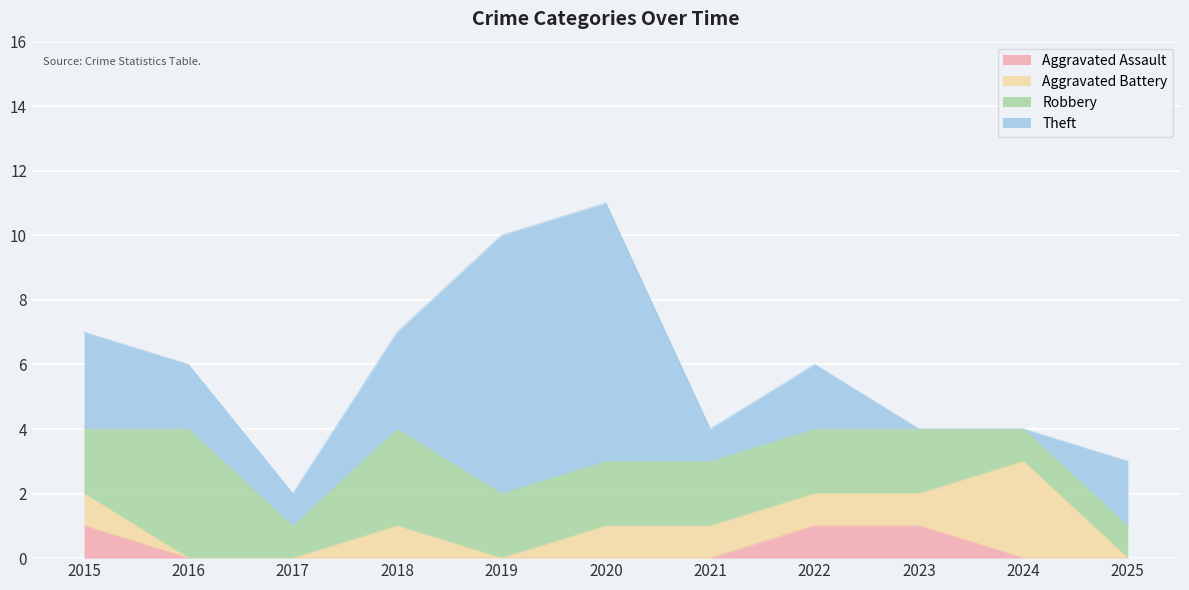

At which label does Theft first exceed 2?

2015